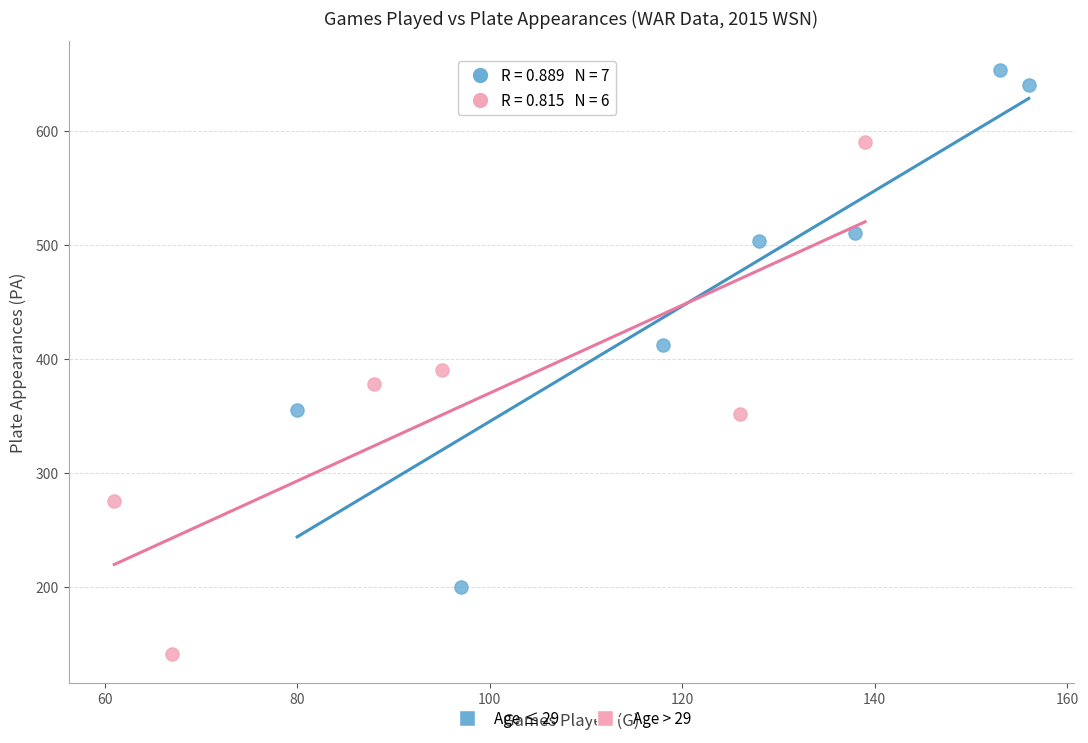

Which series has the largest Y range (max minus min)?

Age ≤ 29